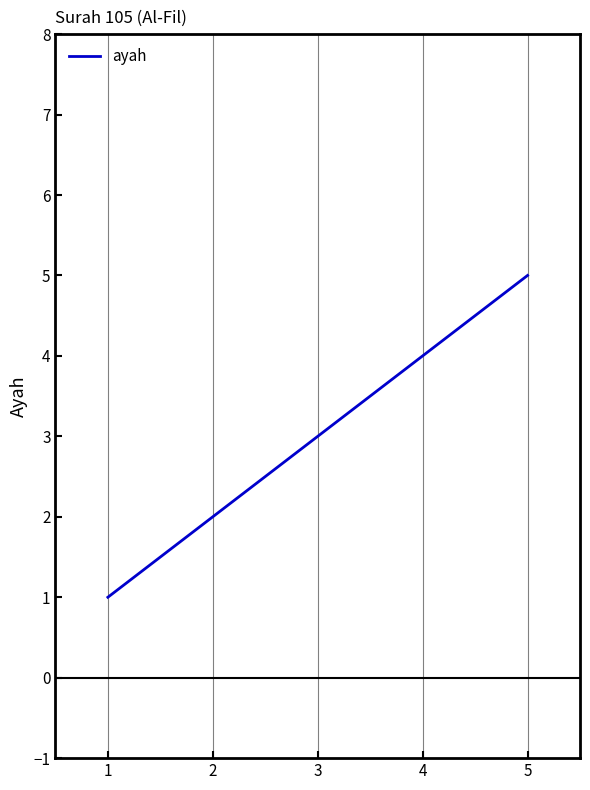

Read the value at 5.

5